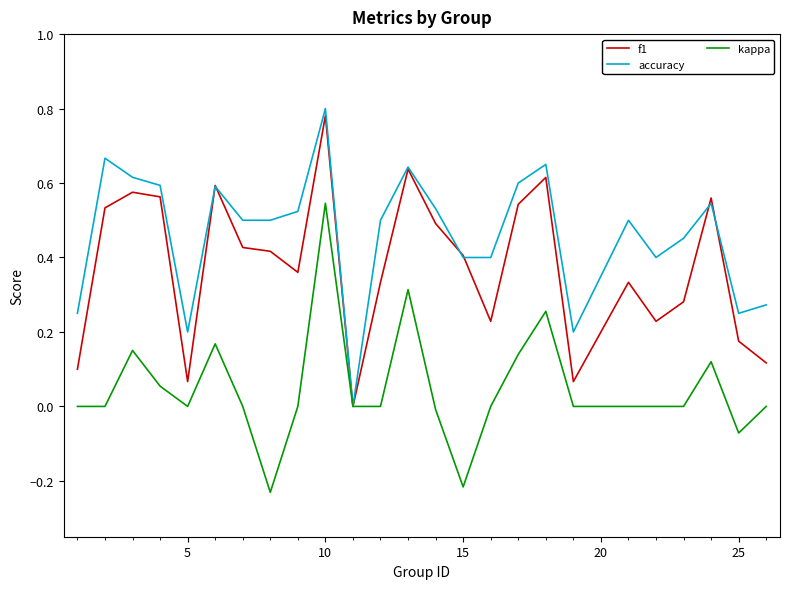

List the series in order of their overall mean, highest first.

accuracy, f1, kappa